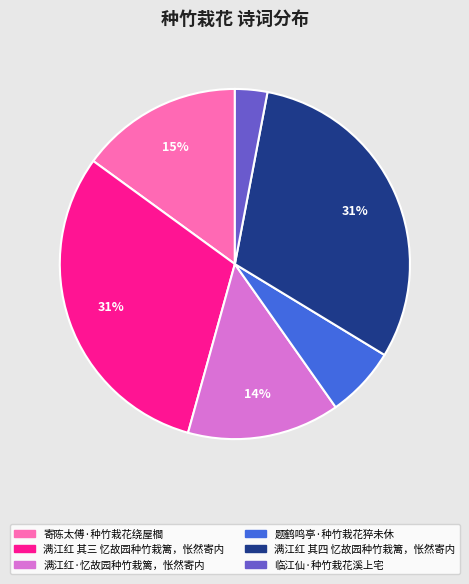

To the nearest percent, what is the combined percentage of 满江红 其四 忆故园种竹栽篱，怅然寄内 and 满江红 其三 忆故园种竹栽篱，怅然寄内?

61%